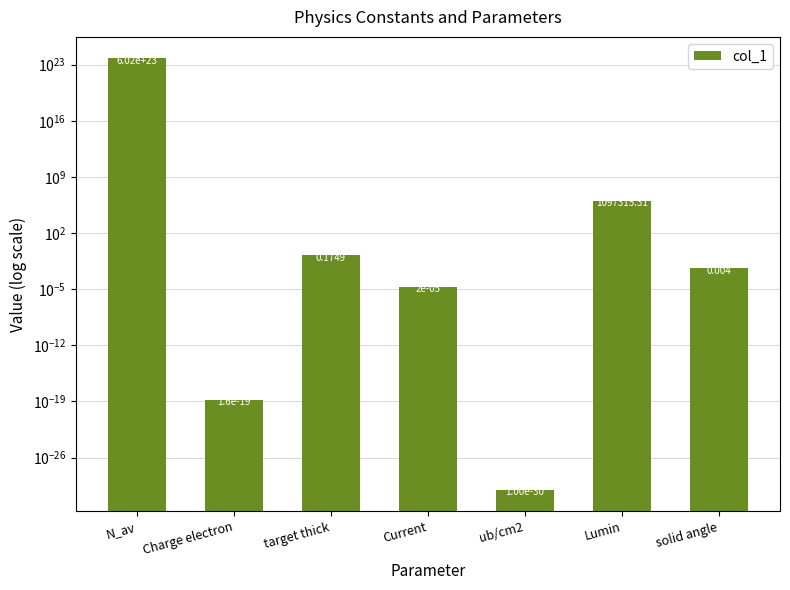

Reading left to right, extract all data points from this chart.

N_av=602299999999999975882752.0	Charge electron=0.0	target thick=0.2	Current=0.0	ub/cm2=0.0	Lumin=1097315.3	solid angle=0.0